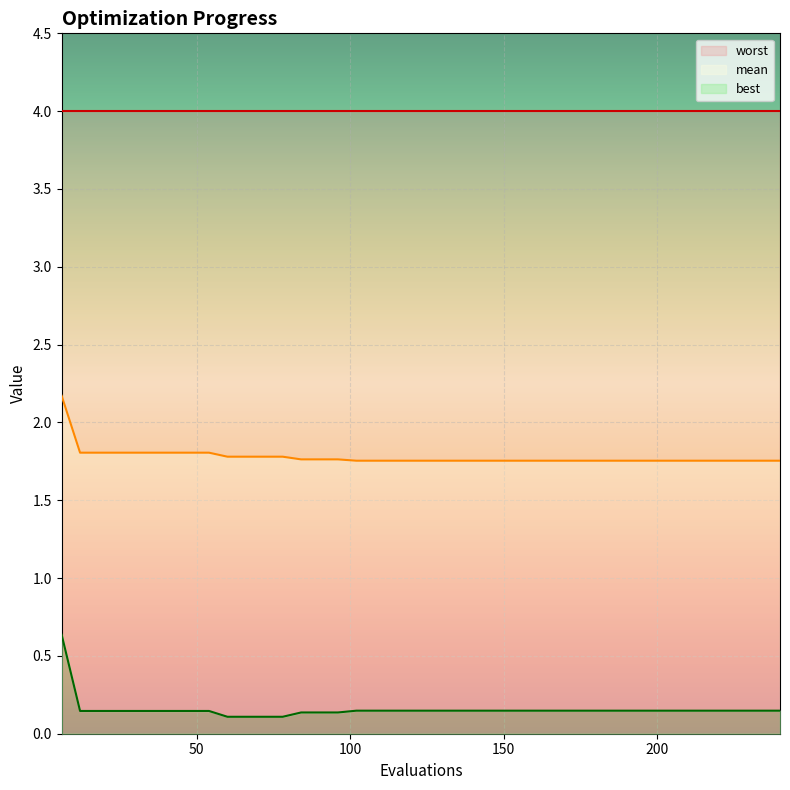

Between 12 and 36, which series saw the biggest shift?

mean